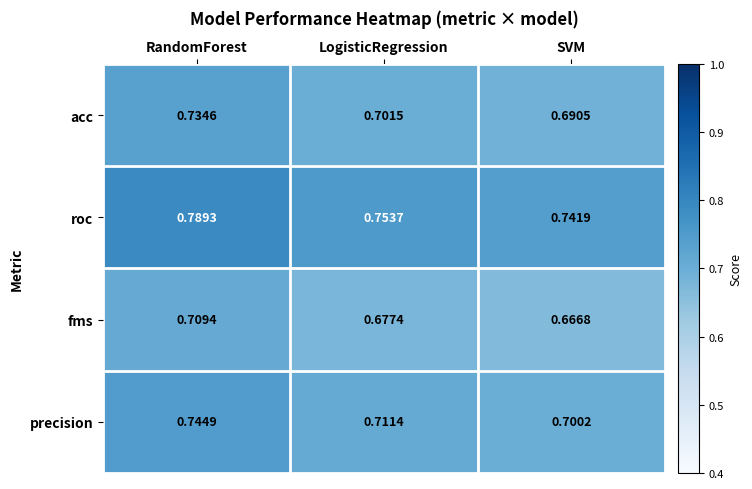

Rank the categories by precision value from highest to lowest.

RandomForest, LogisticRegression, SVM